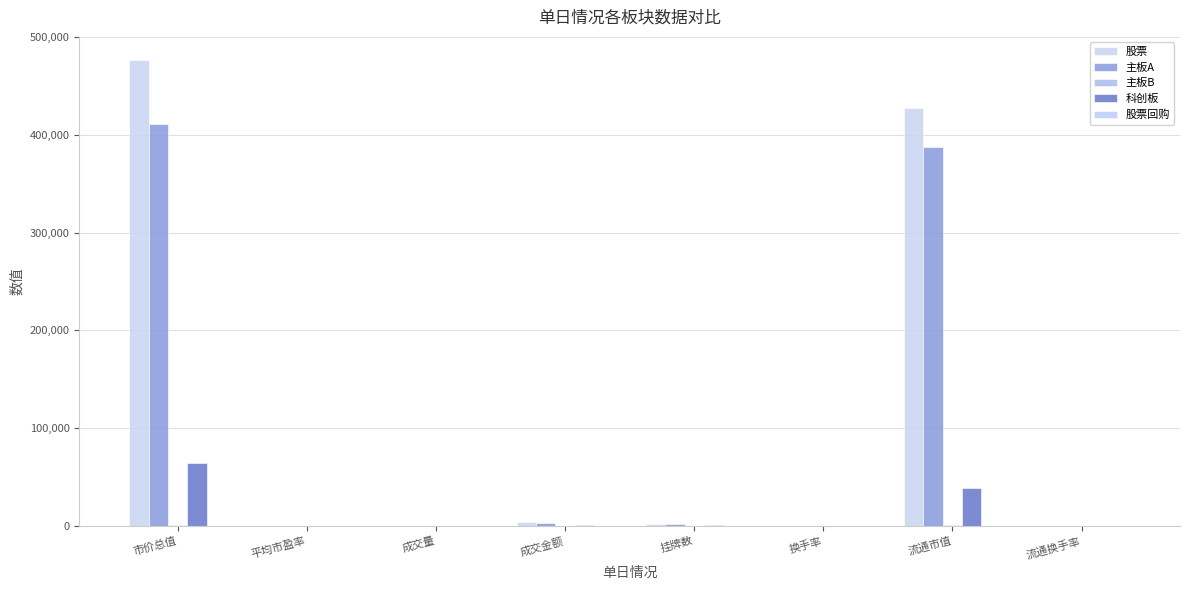

What is the value of the 主板B bar at the 6th from the left?

0.1